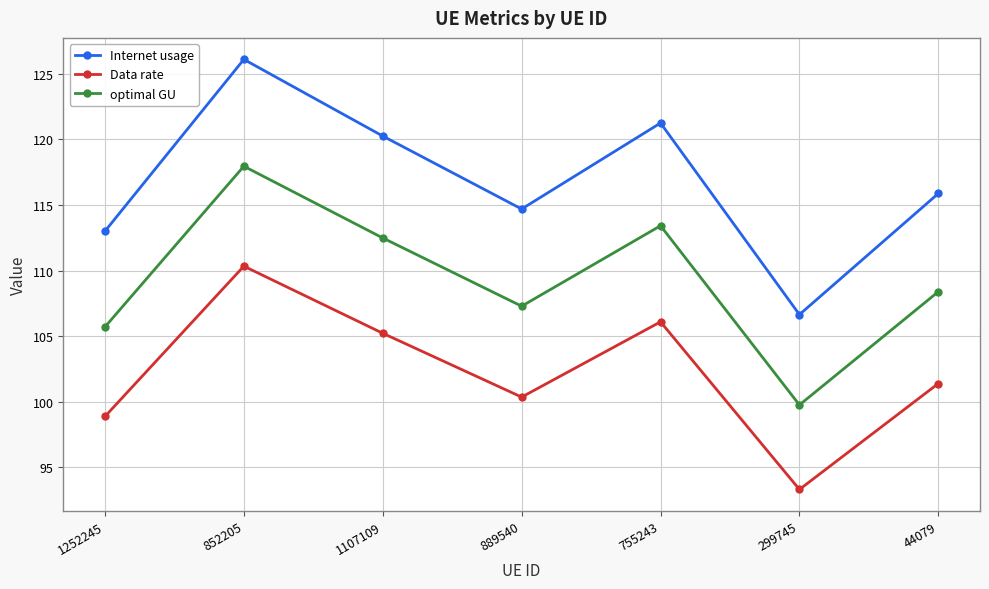

How many lines are shown in the chart?

3